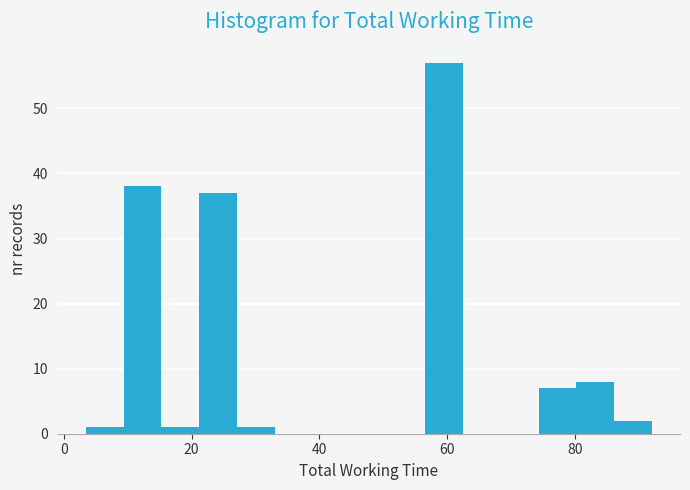

Around what value on the x-axis is the tallest bar? Give the approximate position of its centre, as read against the axis.

60